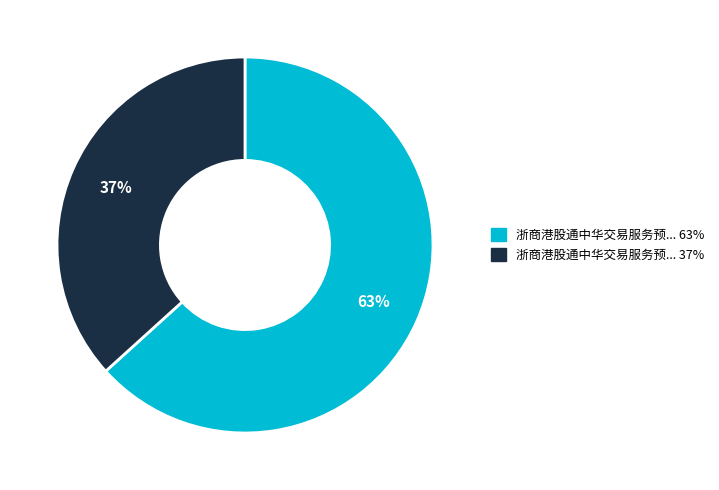

How many segments does this pie chart have?

2